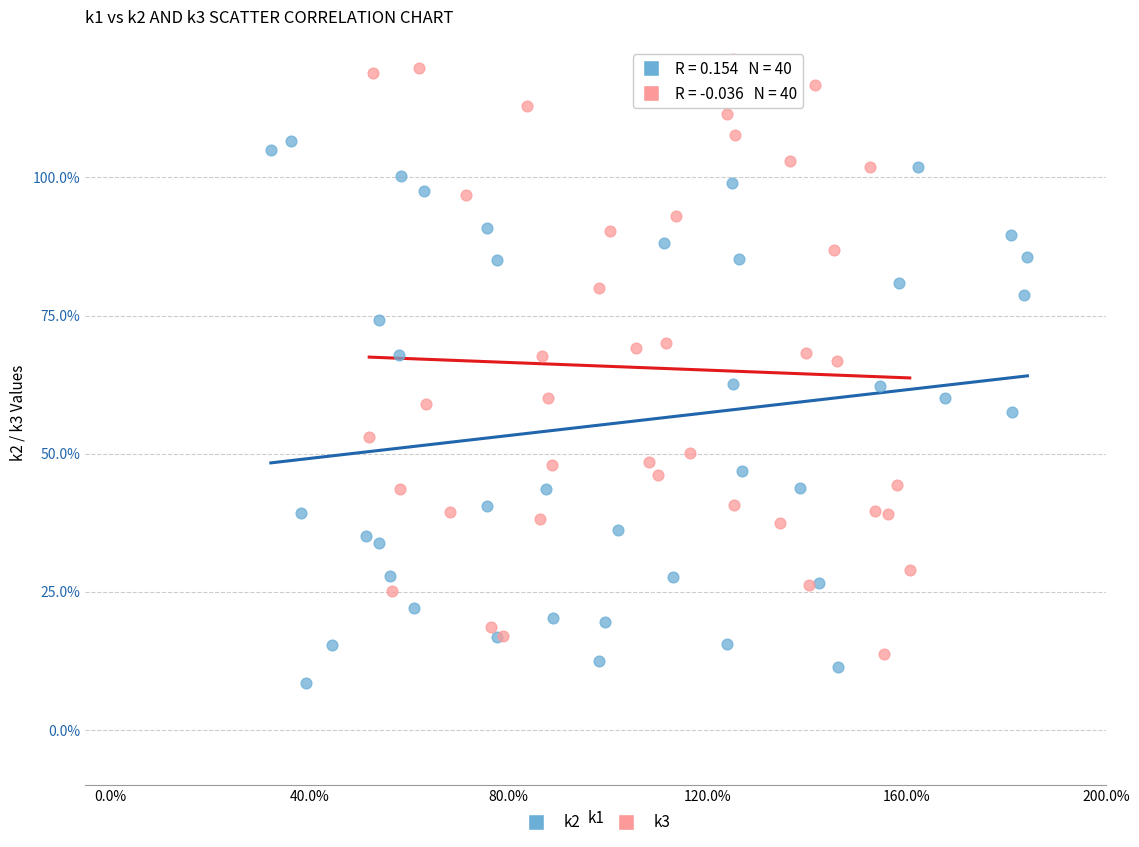

Which series reaches the maximum Y coordinate?

k3